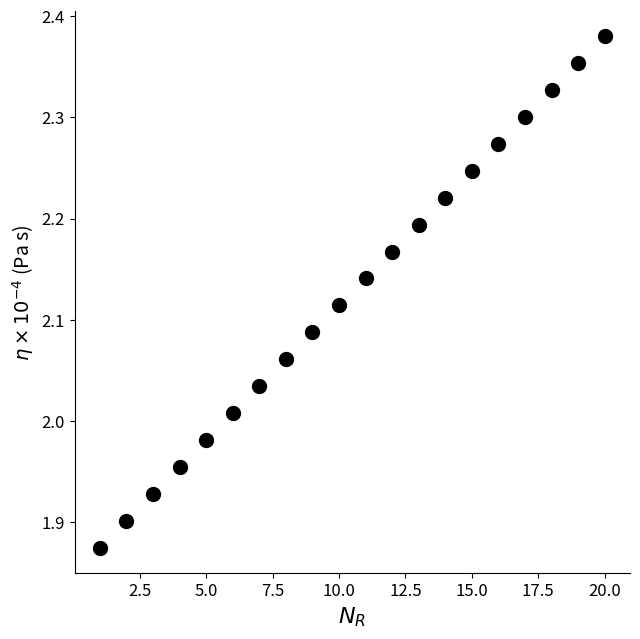

What is the range of Y values (max minus min)?

0.5